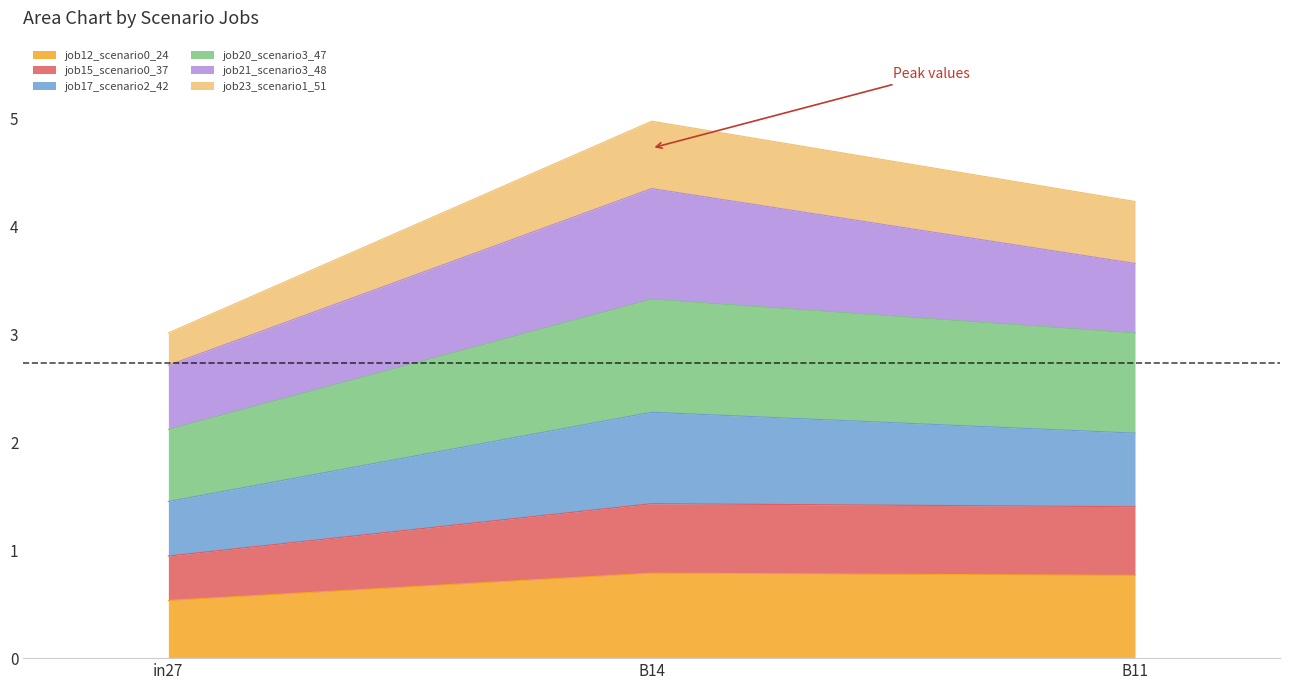

At which category is the sum across all series the highest?

B14